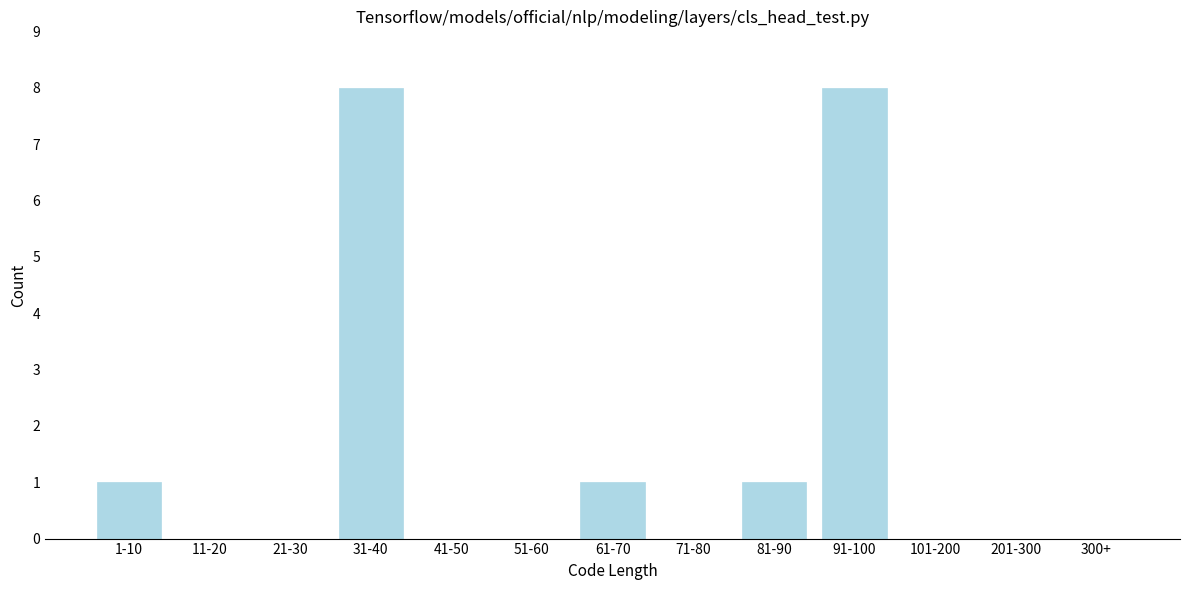

Reading left to right, list all the values displayed in this chart.

1-10=1	11-20=0	21-30=0	31-40=8	41-50=0	51-60=0	61-70=1	71-80=0	81-90=1	91-100=8	101-200=0	201-300=0	300+=0